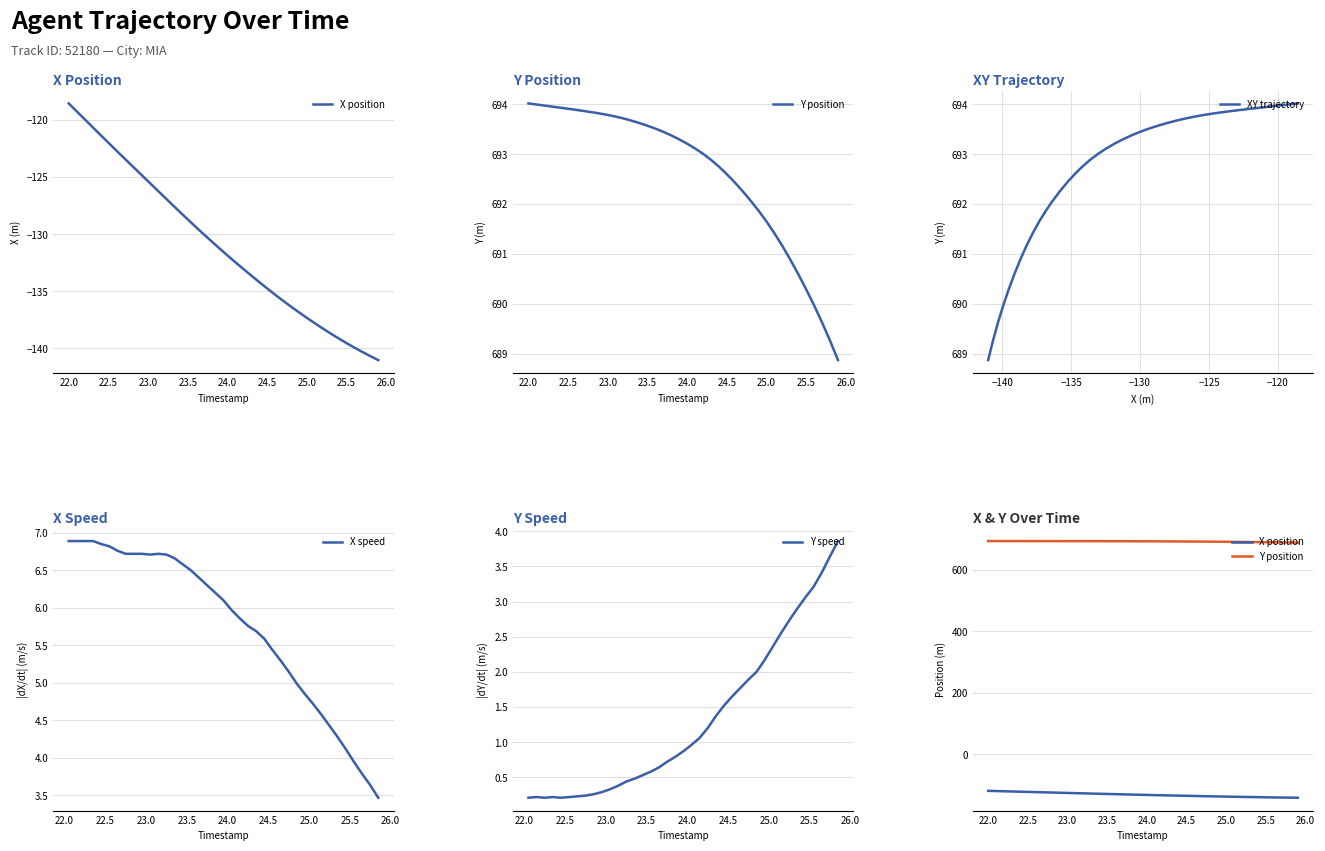

Which series changed the most between 22.5 and 24.5?

X